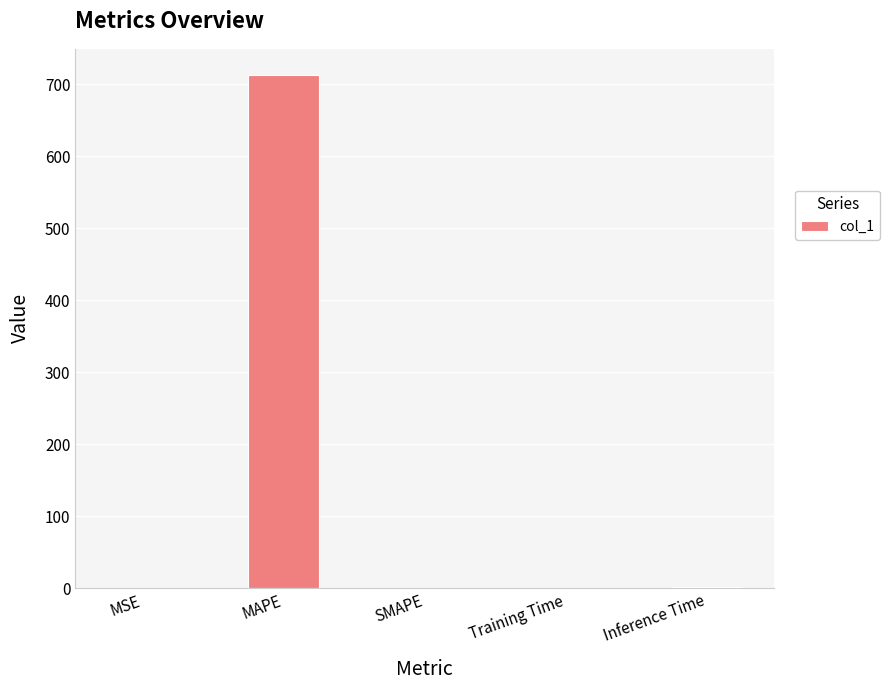

What is the maximum value shown in the chart?

713.2